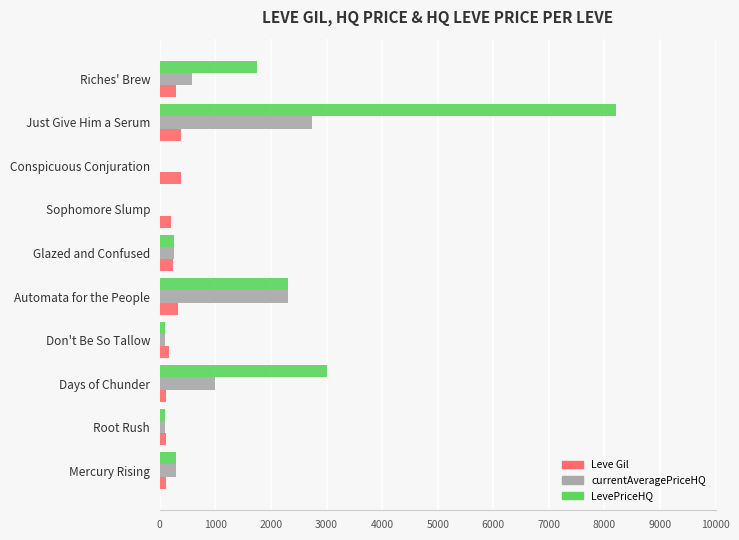

True or false: Leve Gil has a value of 379 at Conspicuous Conjuration.

True